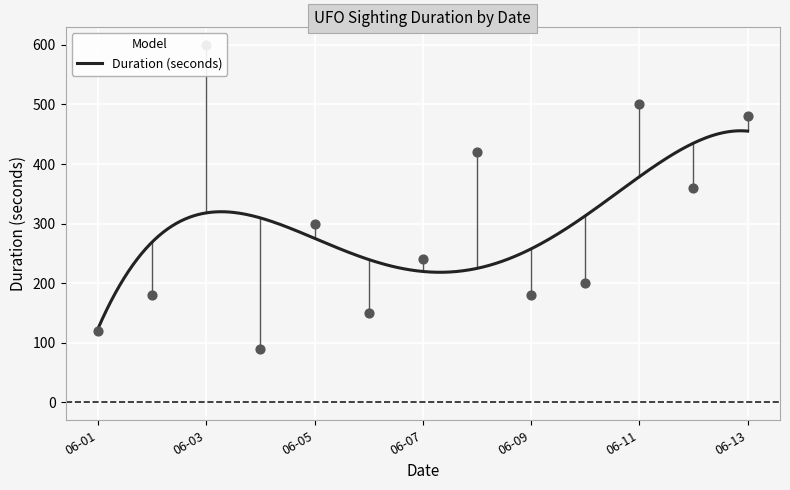

What is the minimum value for Duration (seconds)?

123.9